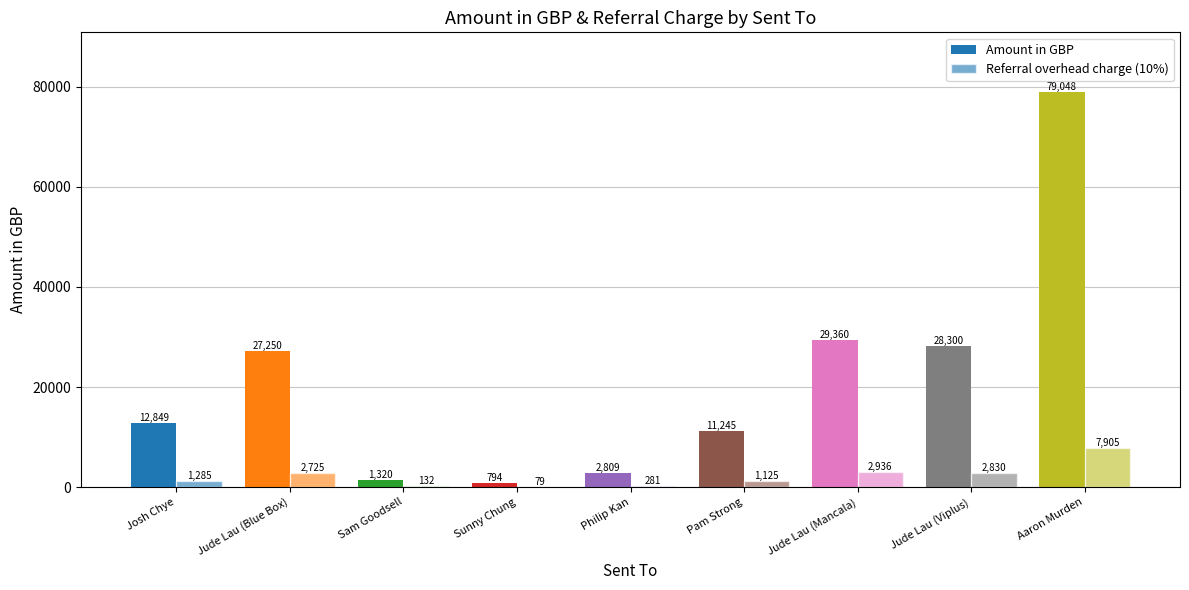

Where is Referral overhead charge (10%) nearest to the value 3992?

Jude Lau (Mancala)